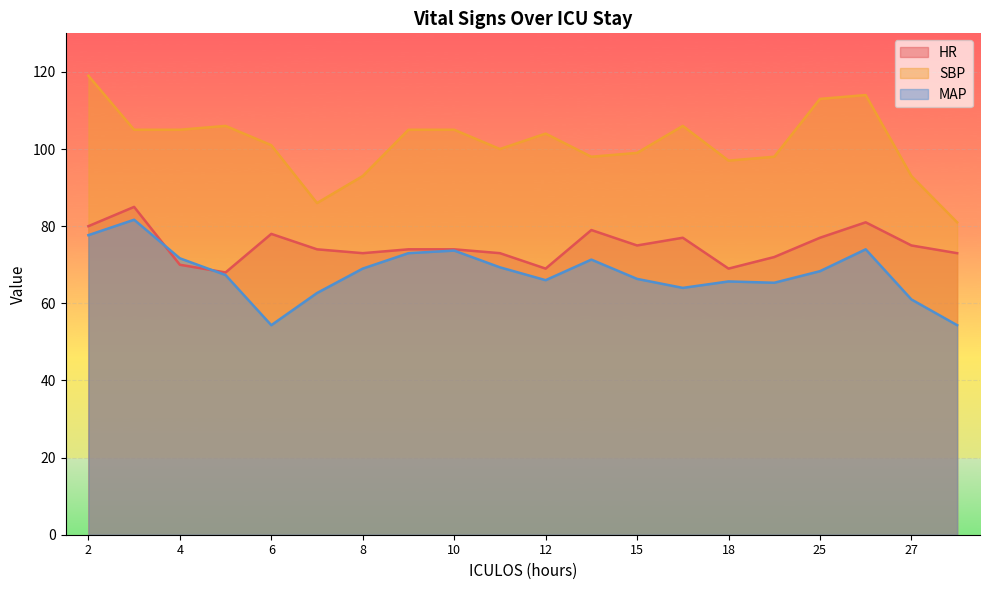

Between which two adjacent categories do HR and MAP first intersect?

3 and 4